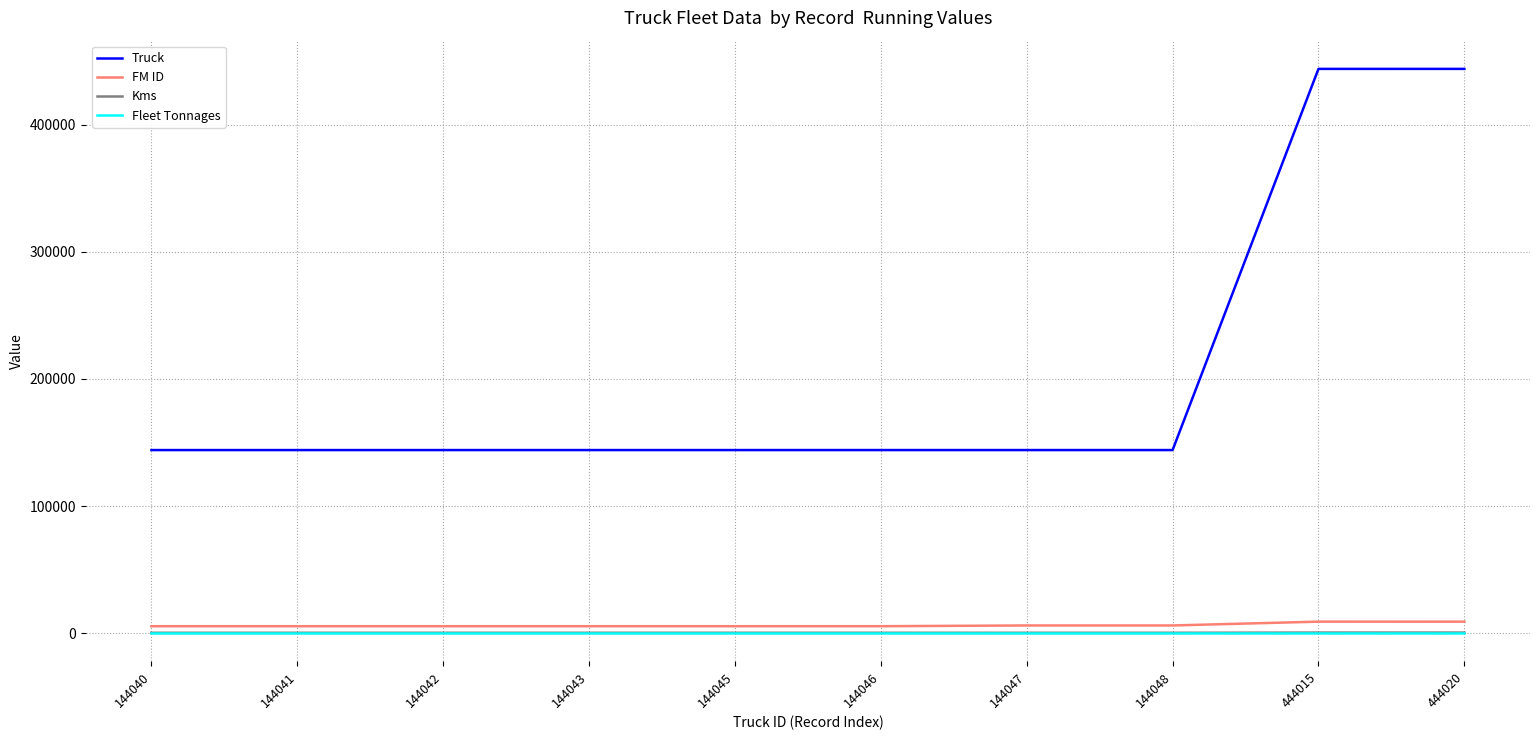

What is the sum of the FM ID values at 144048 and 144043?

11439